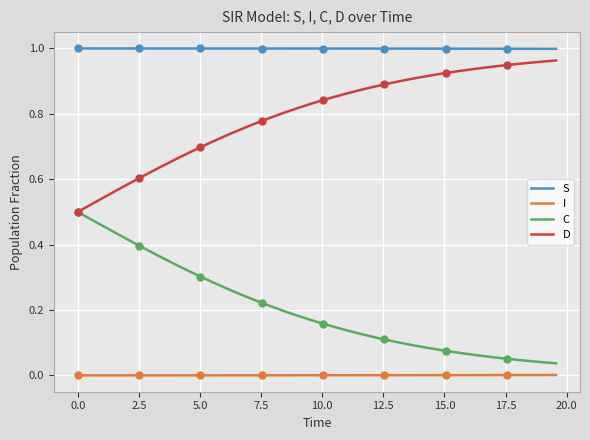

Reading right to left, list all the values displayed in this chart.

S: 1.0	1.0	1.0	1.0	1.0	1.0	1.0	1.0	1.0	1.0	1.0	1.0	1.0	1.0	1.0	1.0	1.0	1.0	1.0	1.0	1.0	1.0	1.0	1.0	1.0	1.0	1.0	1.0	1.0	1.0	1.0	1.0	1.0	1.0	1.0	1.0	1.0	1.0	1.0	1.0
I: 0.0	0.0	0.0	0.0	0.0	0.0	0.0	0.0	0.0	0.0	0.0	0.0	0.0	0.0	0.0	0.0	0.0	0.0	0.0	0.0	0.0	0.0	0.0	0.0	0.0	0.0	0.0	0.0	0.0	0.0	0.0	0.0	0.0	0.0	0.0	0.0	0.0	0.0	0.0	0.0
C: 0.0	0.0	0.0	0.0	0.1	0.1	0.1	0.1	0.1	0.1	0.1	0.1	0.1	0.1	0.1	0.1	0.1	0.1	0.1	0.2	0.2	0.2	0.2	0.2	0.2	0.2	0.3	0.3	0.3	0.3	0.3	0.3	0.4	0.4	0.4	0.4	0.4	0.5	0.5	0.5
D: 1.0	1.0	1.0	1.0	0.9	0.9	0.9	0.9	0.9	0.9	0.9	0.9	0.9	0.9	0.9	0.9	0.9	0.9	0.9	0.8	0.8	0.8	0.8	0.8	0.8	0.8	0.7	0.7	0.7	0.7	0.7	0.7	0.6	0.6	0.6	0.6	0.6	0.5	0.5	0.5